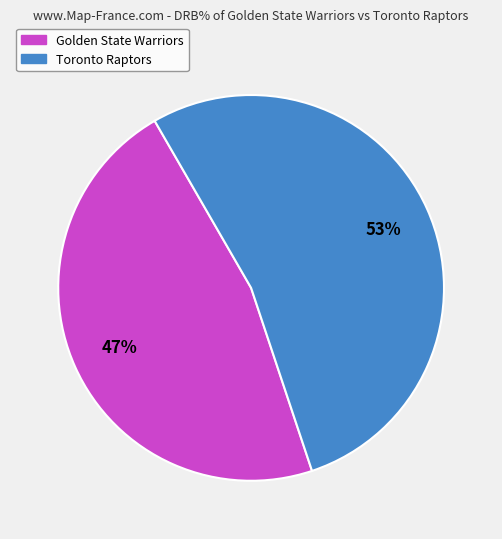

What percentage is the Toronto Raptors slice, to the nearest percent?

53%